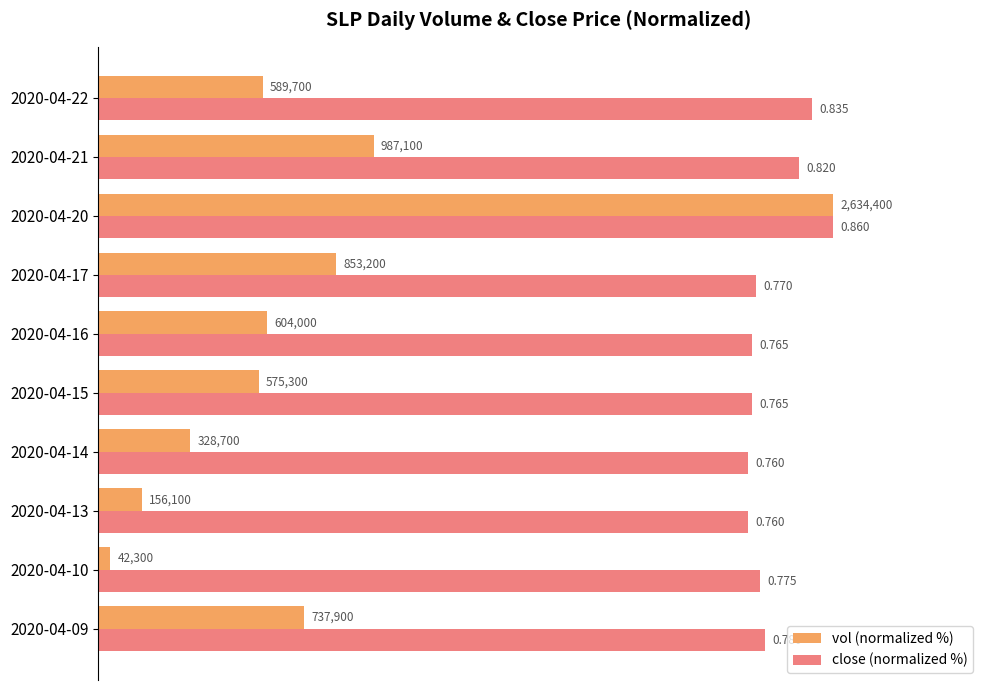

What are all the series names shown in the legend?

vol (normalized %), close (normalized %)